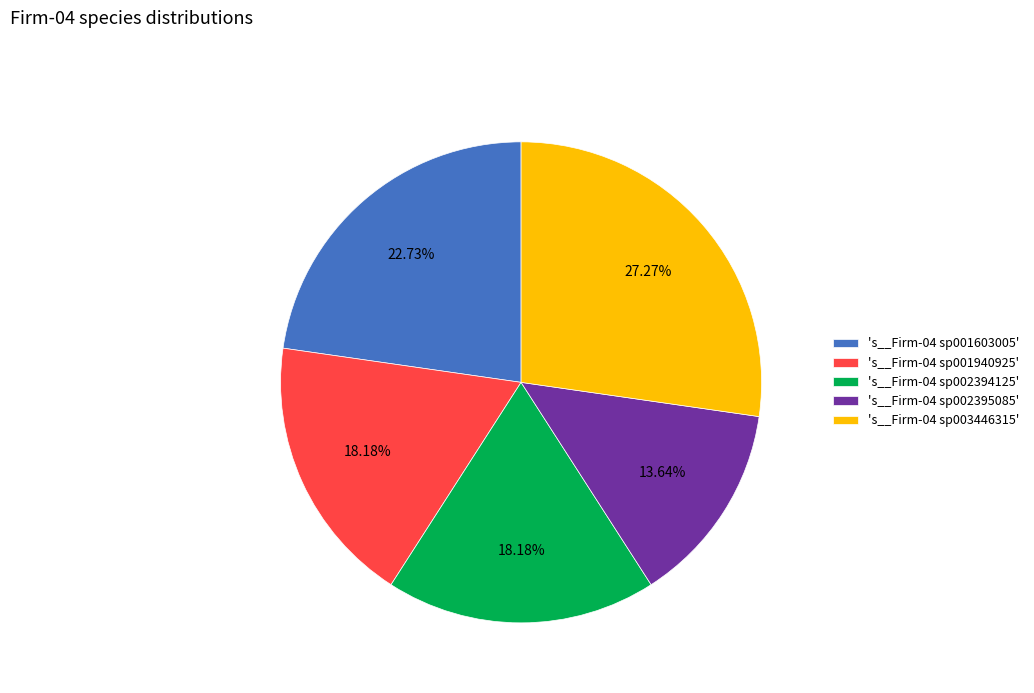

How many slices are in this pie chart?

5